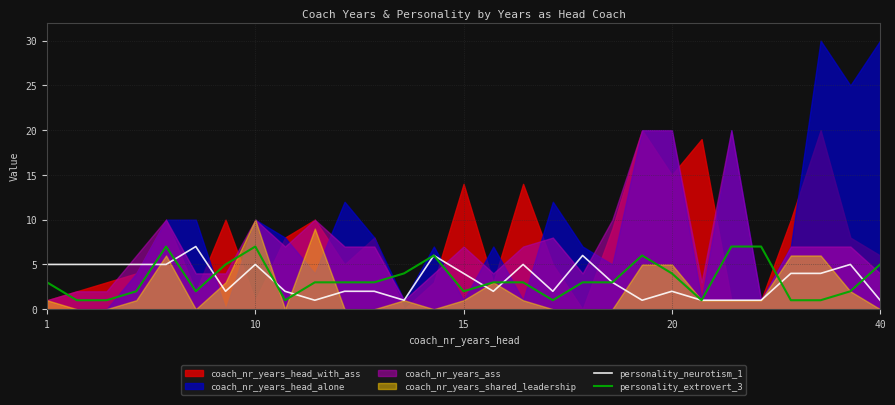

The personality_neurotism_1 series shows 1 at 12. True or false?

True